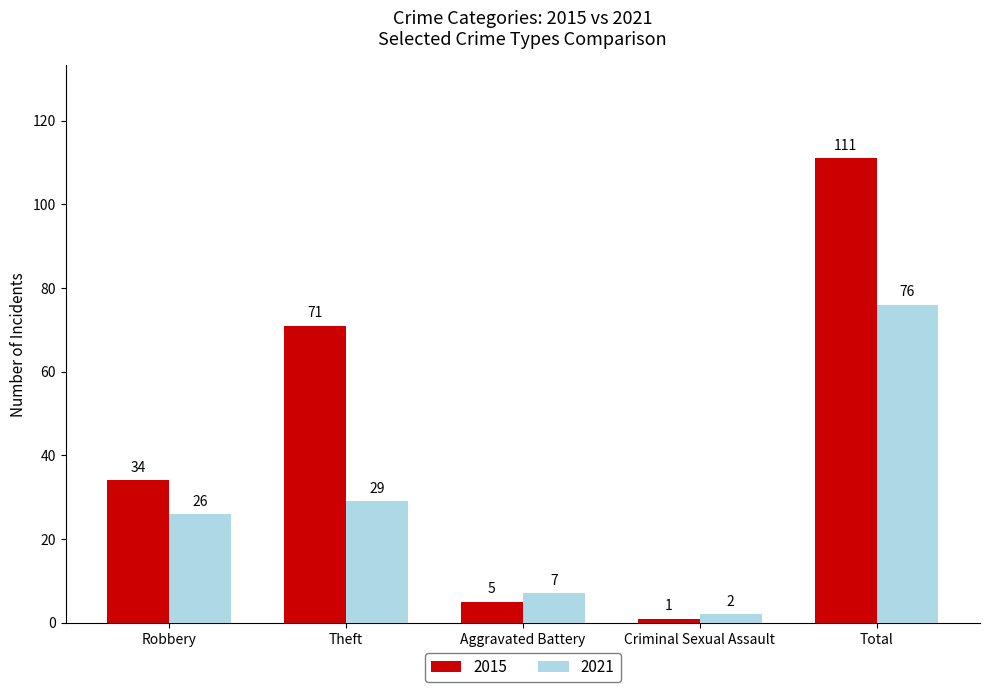

What is the average value of the 2015 series?

44